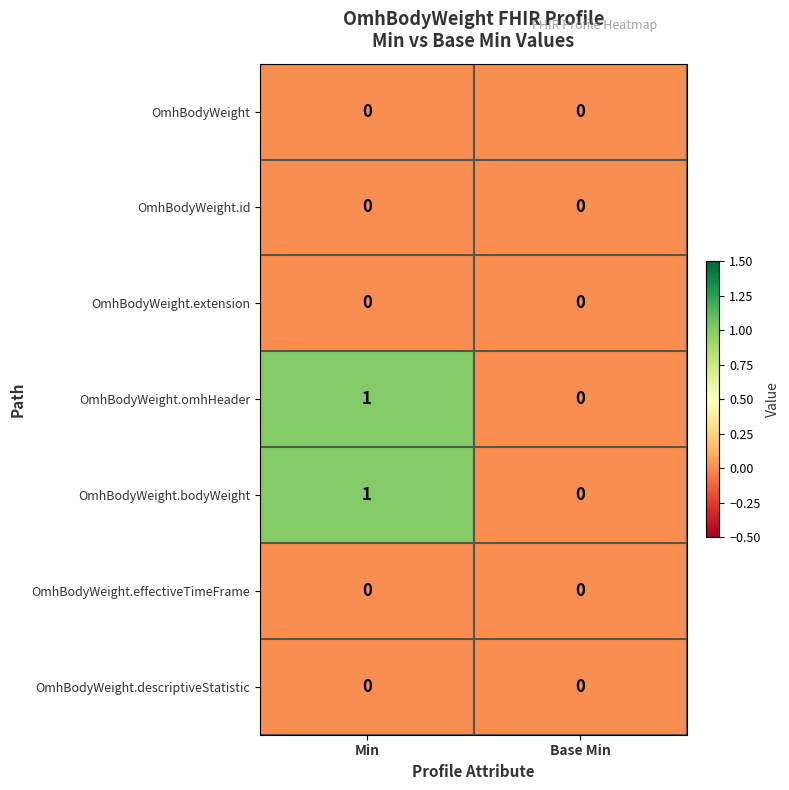

What is the spread (max minus min) of values at Min?

1